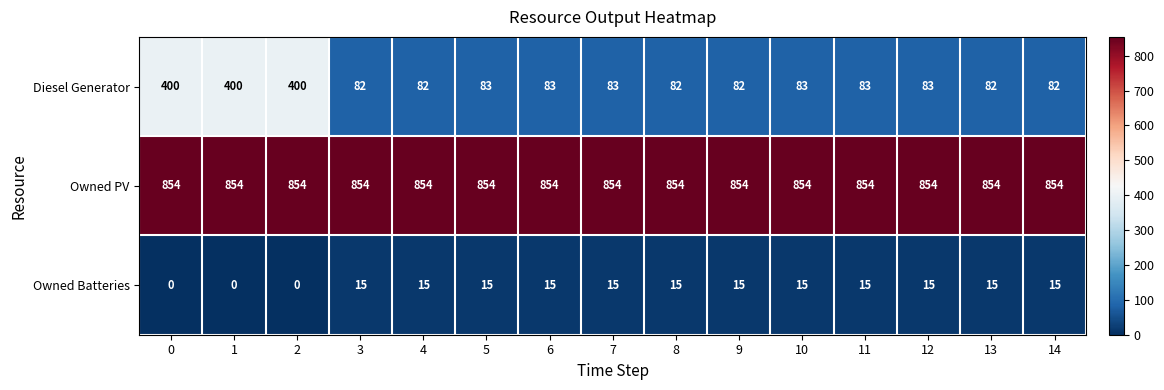

At how many categories does at least one series exceed 156?

15